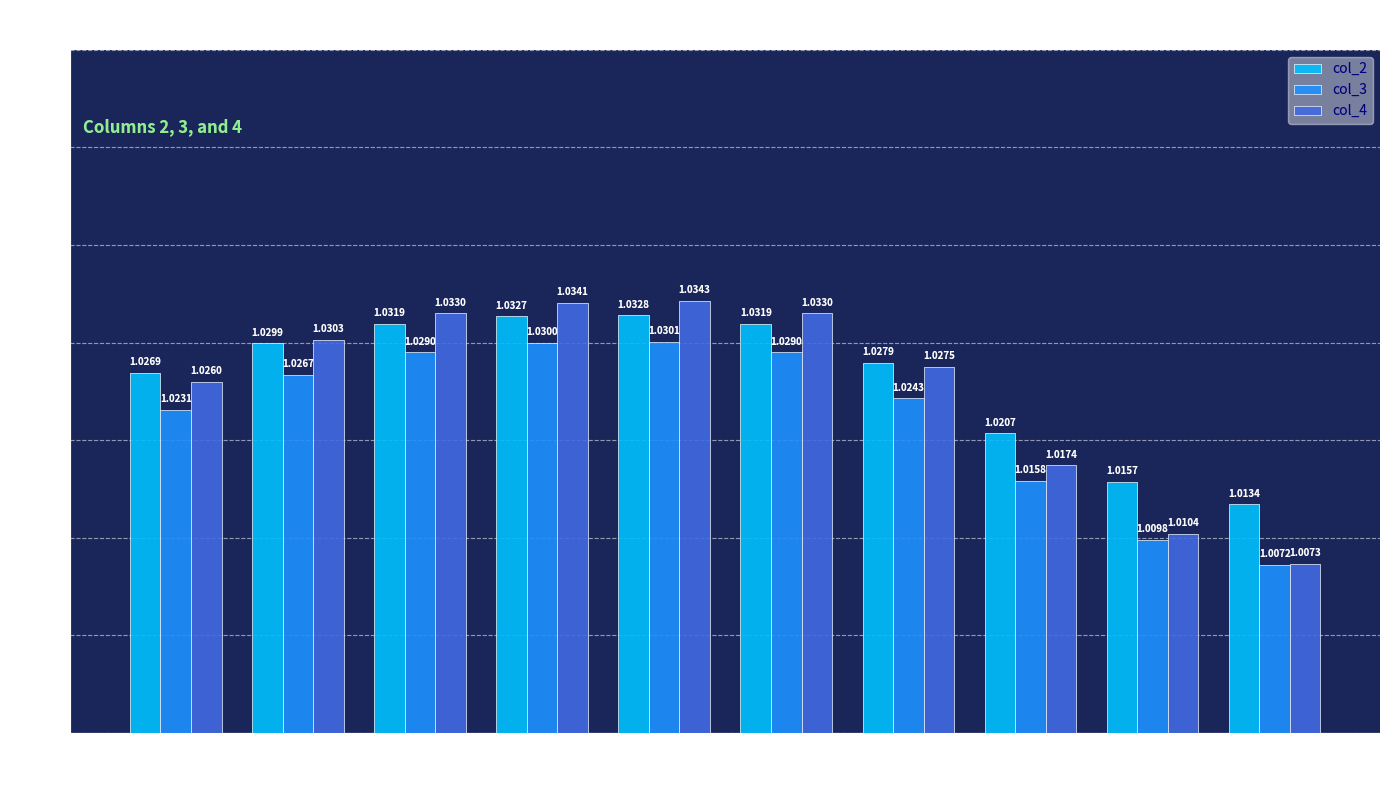

What are all the series names shown in the legend?

col_2, col_3, col_4